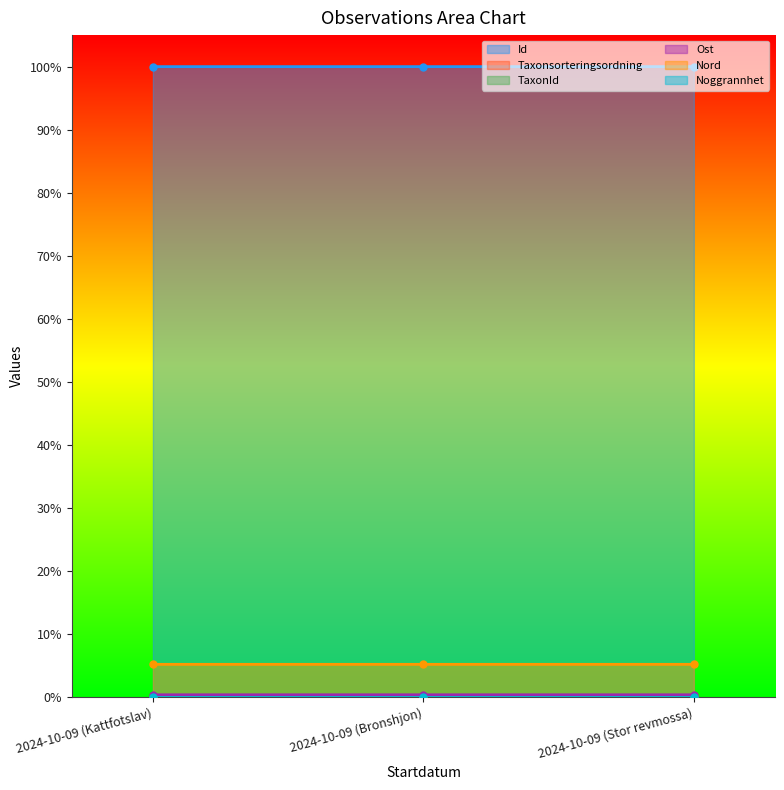

The Id series shows 1.5 at 2024-10-09 (Stor revmossa). True or false?

False